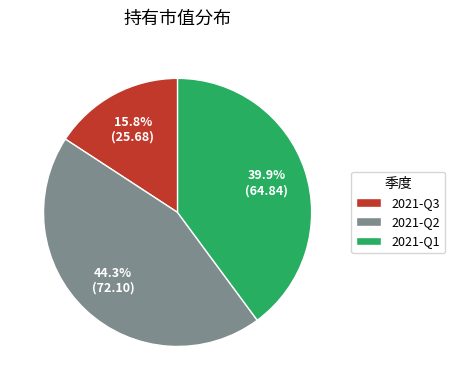

Rank the categories by value from lowest to highest.

2021-Q3, 2021-Q1, 2021-Q2